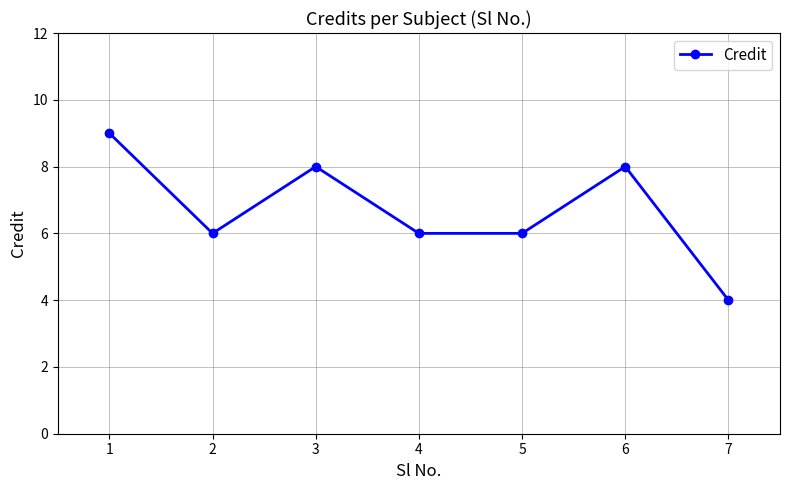

What is the change in value from 1 to 6?

-1